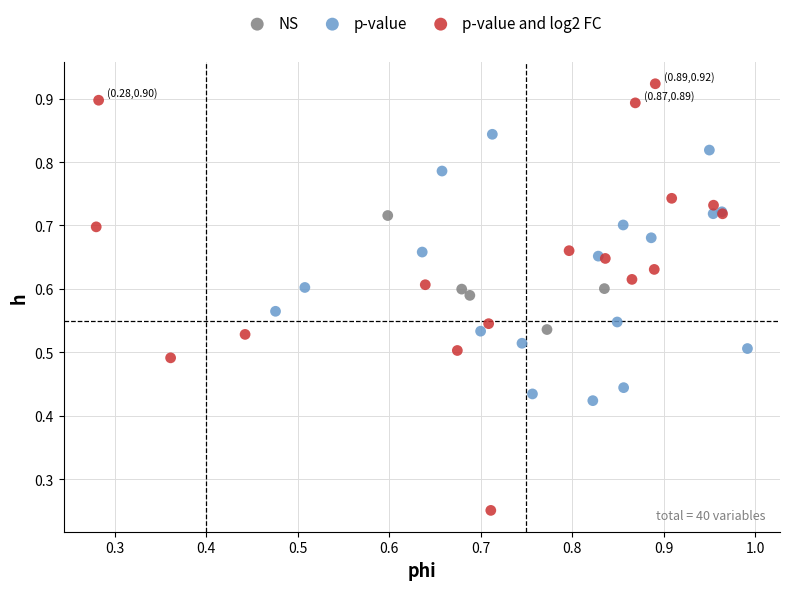

Which series contains the highest Y value?

p-value and log2 FC